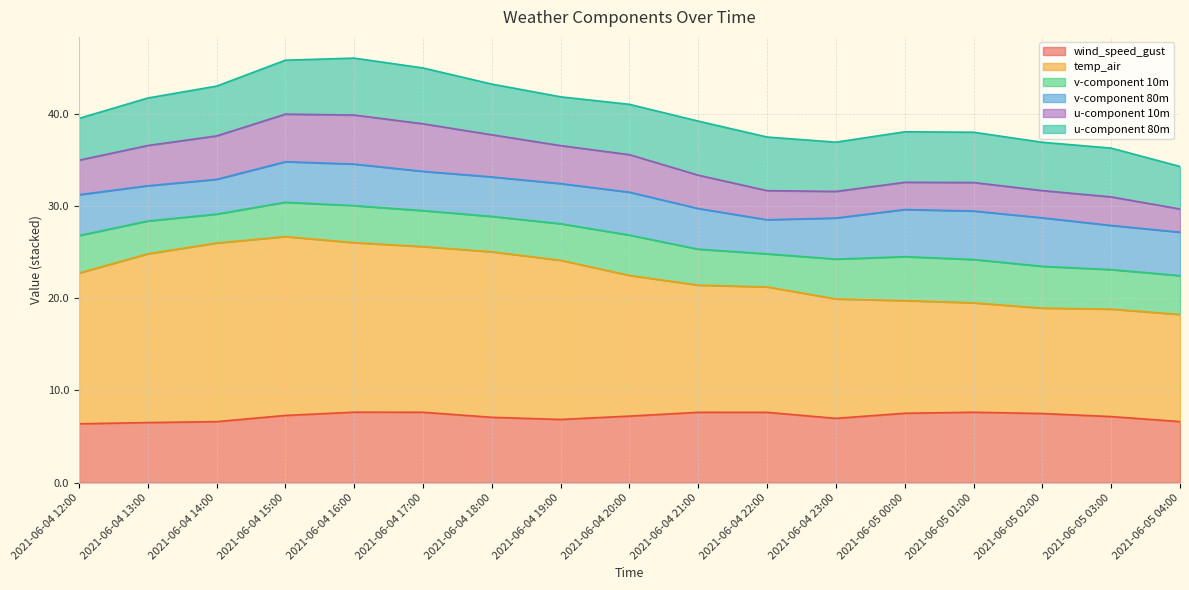

What is the highest value of the wind_speed_gust series?

7.6